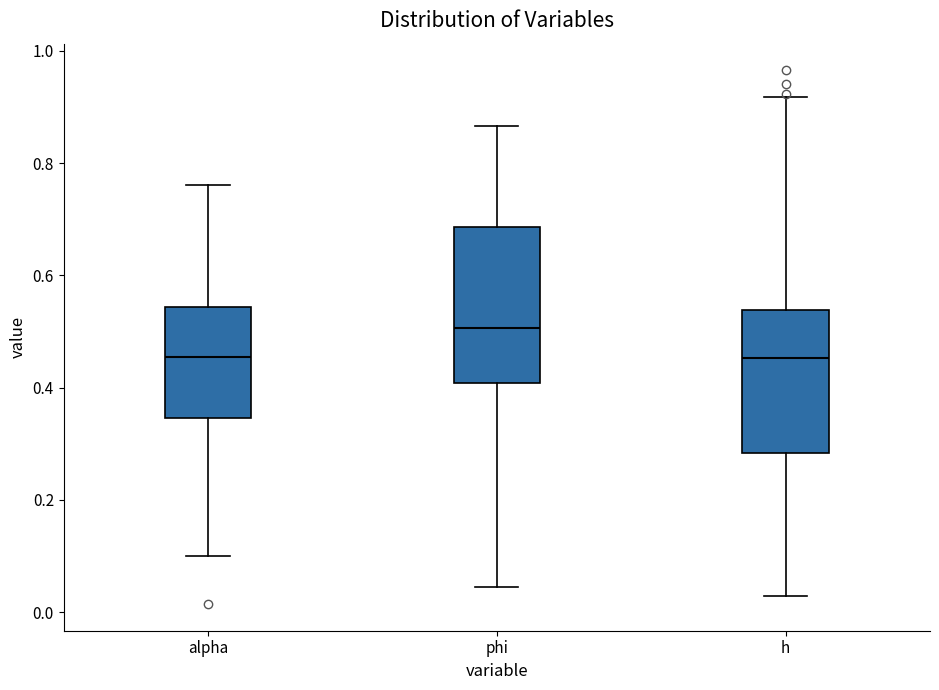

Reading left to right, transcribe this box plot: for each box, give where its median line is, the range the box spans, and where its two whiskers end, as read against the y-axis. The values are not printed on the chart, so give them approximately, as read against the axis.

alpha: median 0.46, box 0.34 to 0.54, whiskers 0.10 to 0.76
phi: median 0.50, box 0.40 to 0.68, whiskers 0.04 to 0.86
h: median 0.46, box 0.28 to 0.54, whiskers 0.02 to 0.92